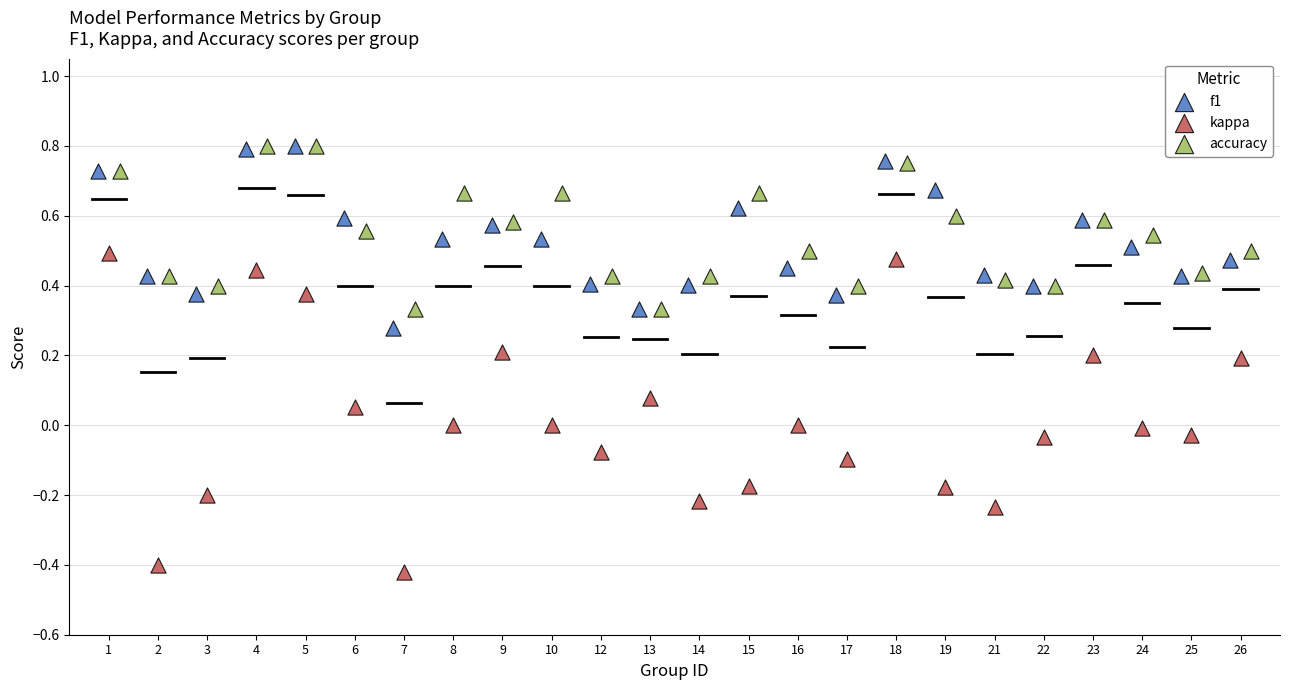

Which series has the widest spread of Y values?

kappa